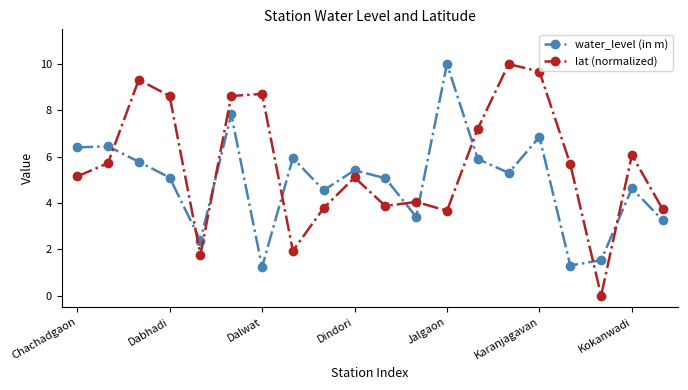

What is the value of the lat (normalized) point at the 19th from the left?

6.1